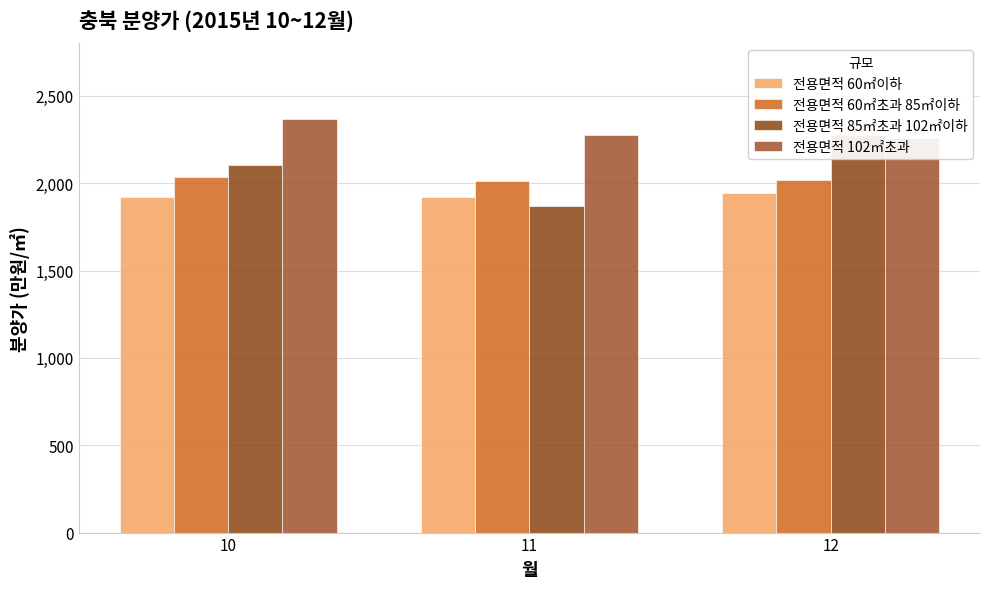

What are all the series names shown in the legend?

전용면적 60㎡이하, 전용면적 60㎡초과 85㎡이하, 전용면적 85㎡초과 102㎡이하, 전용면적 102㎡초과